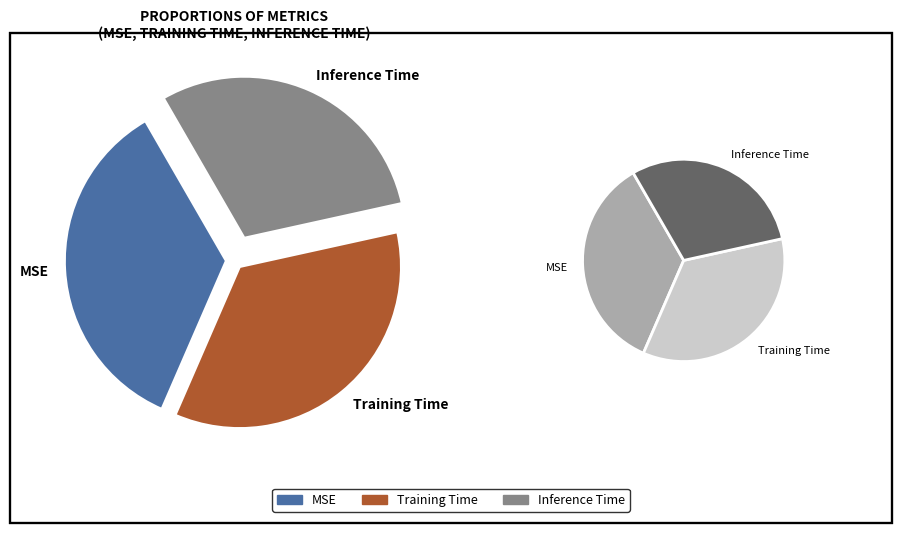

What is the smallest slice in the pie chart?

Inference Time